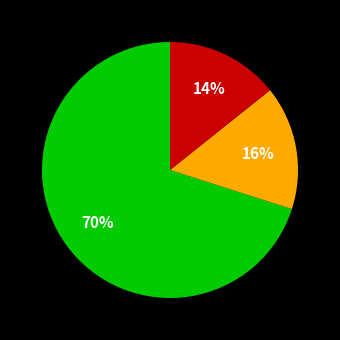

To the nearest percent, what is the average slice percentage?

33%